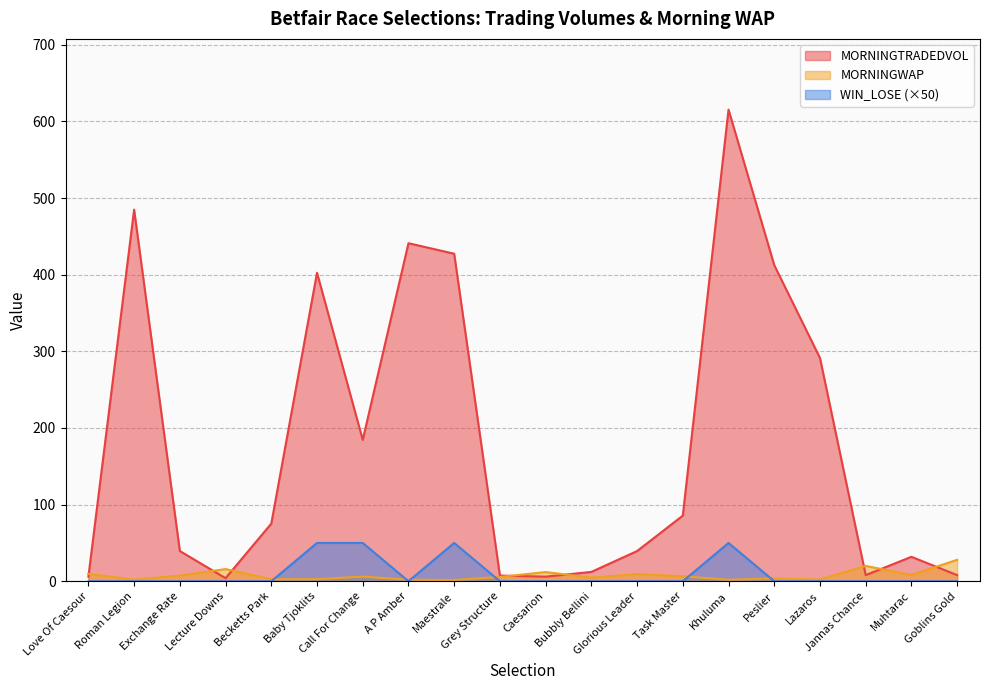

The WIN_LOSE series shows 0.0 at Lecture Downs. True or false?

True